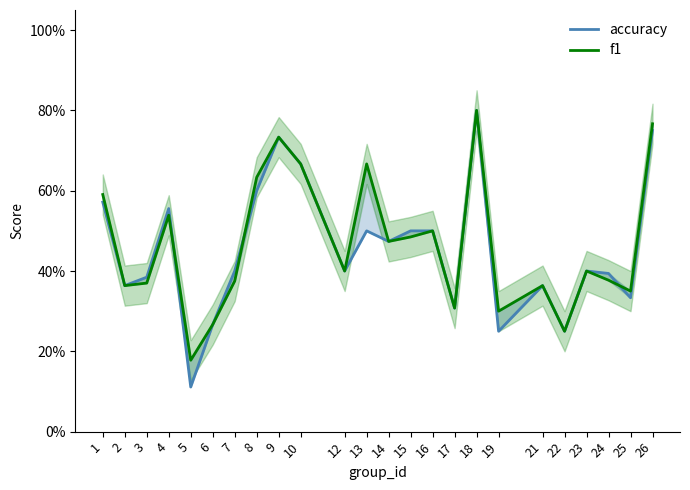

True or false: accuracy has more than 2 interior local peaks.

True